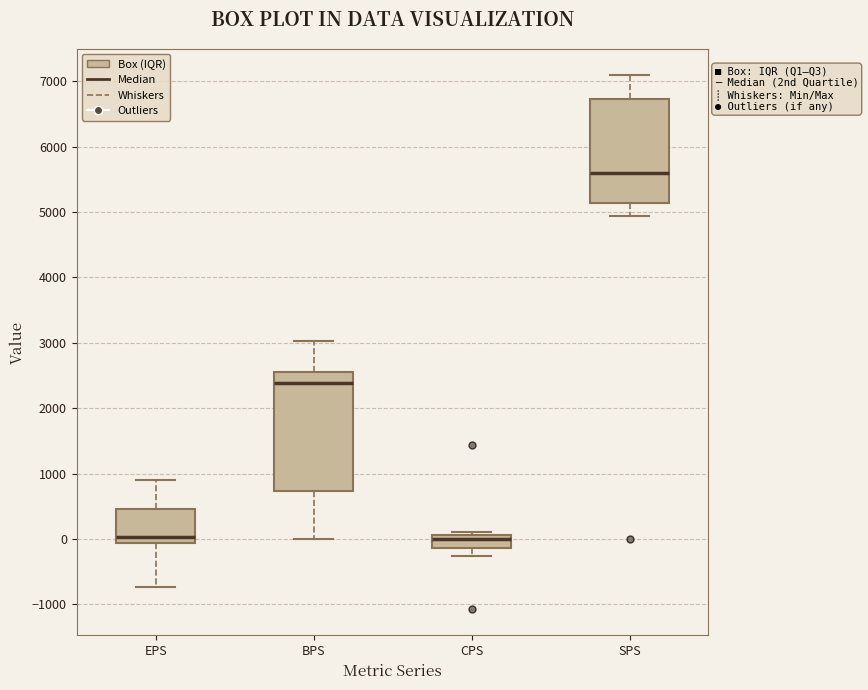

Which box is the tallest, from its lower edge to its upper edge?

BPS